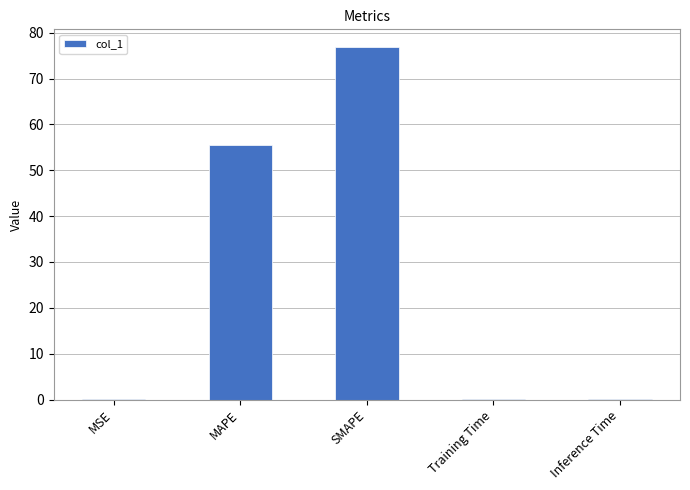

The value at Inference Time is 0.0. True or false?

True